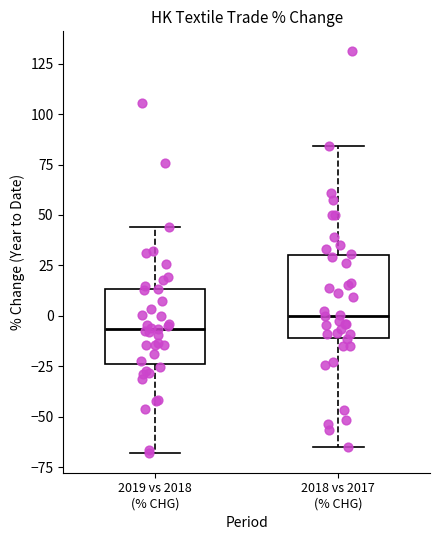

Reading left to right, transcribe this box plot: for each box, give where its median line is, the range the box spans, and where its two whiskers end, as read against the y-axis. The values are not printed on the chart, so give them approximately, as read against the axis.

2019 vs 2018 (% CHG): median -5, box -25 to 15, whiskers -70 to 45
2018 vs 2017 (% CHG): median 0, box -10 to 30, whiskers -65 to 85